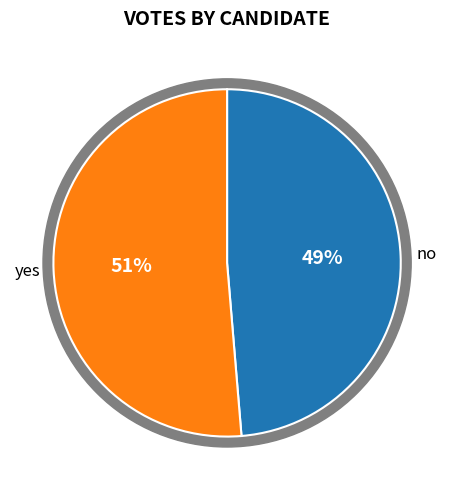

Rank the categories by value from highest to lowest.

yes, no